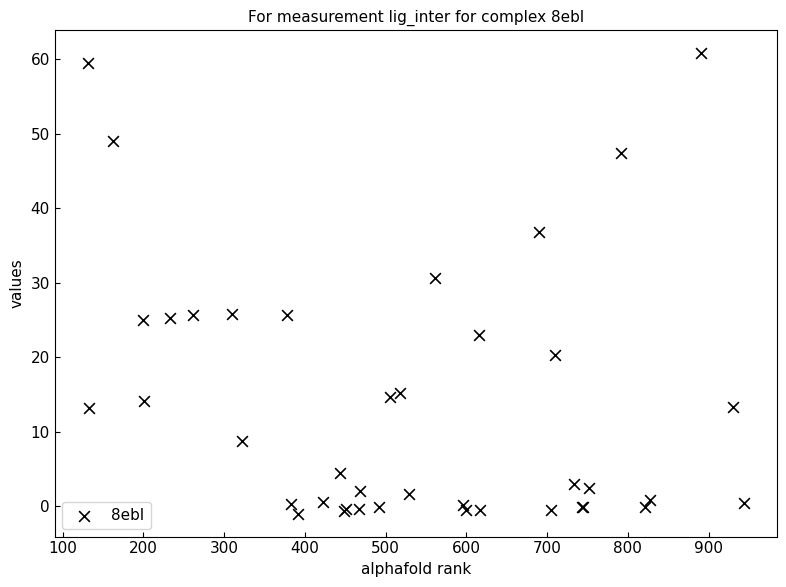

What Y value in the scatter plot is closest to 29?

30.6